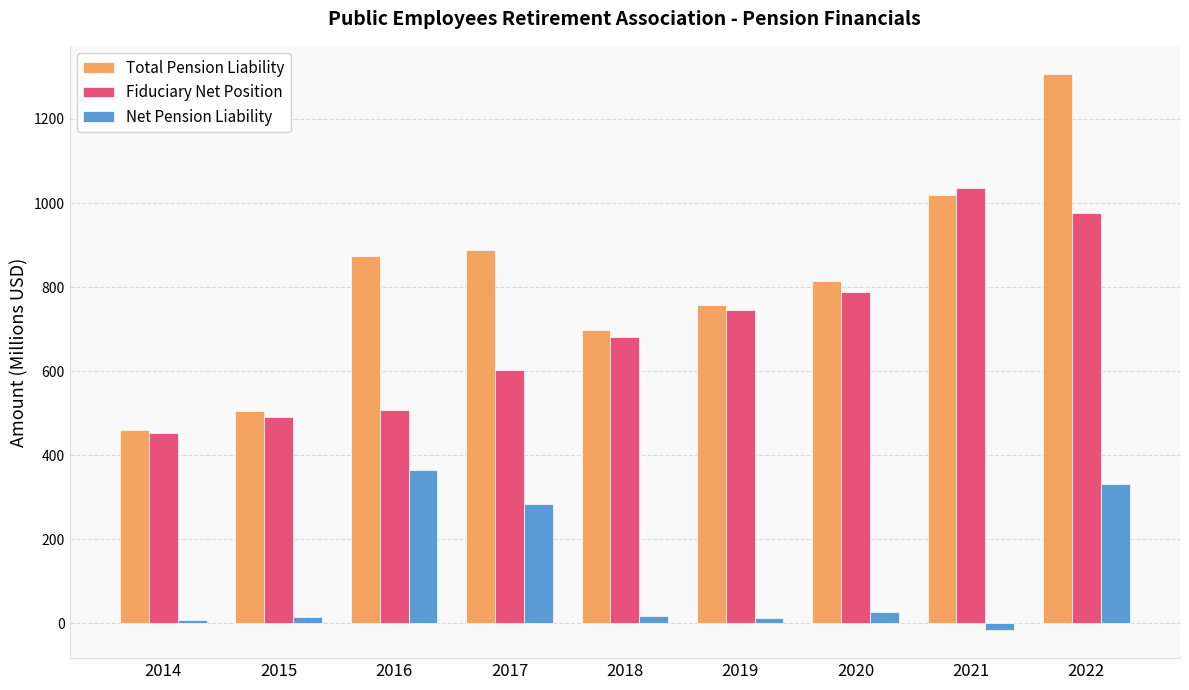

The value of Fiduciary Net Position at 2019 is 744.4. True or false?

True